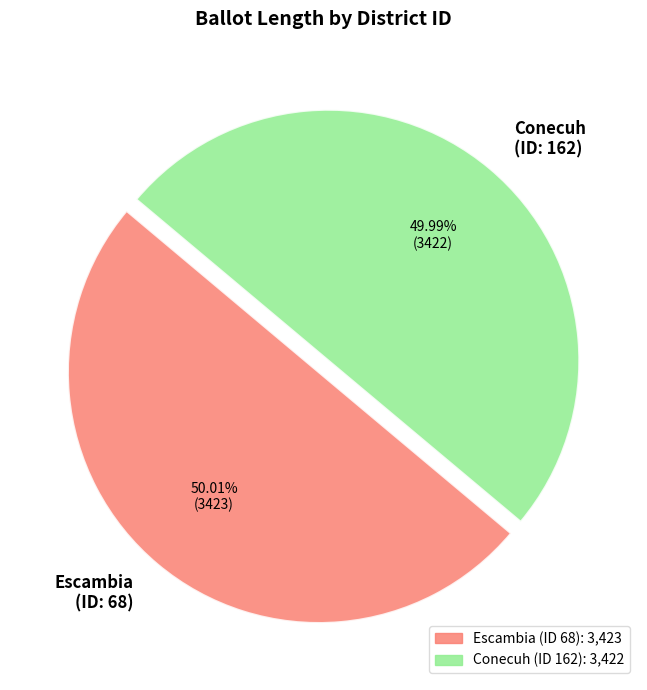

Do Conecuh (ID: 162) and Escambia (ID: 68) together represent more than half of the pie?

Yes